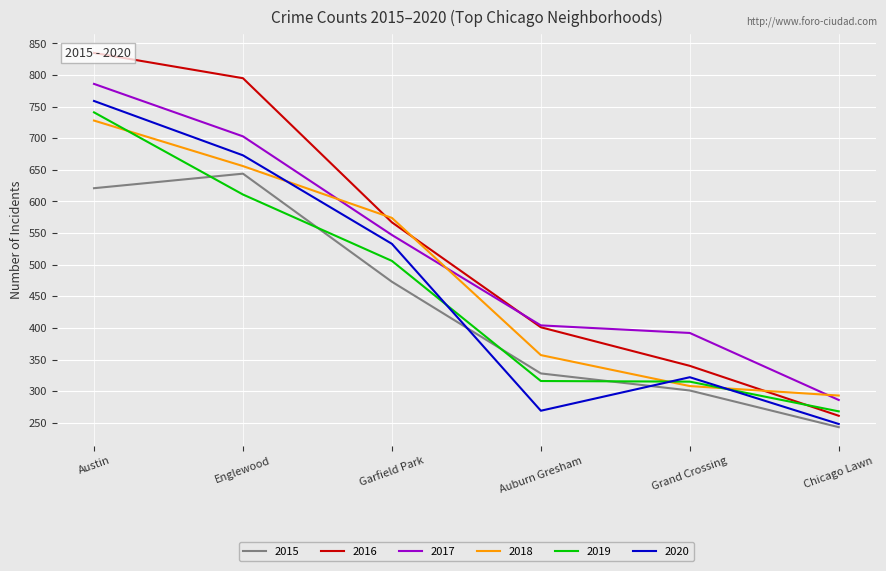

Is the value of 2016 at Garfield Park greater than the value of 2018 at Garfield Park?

No